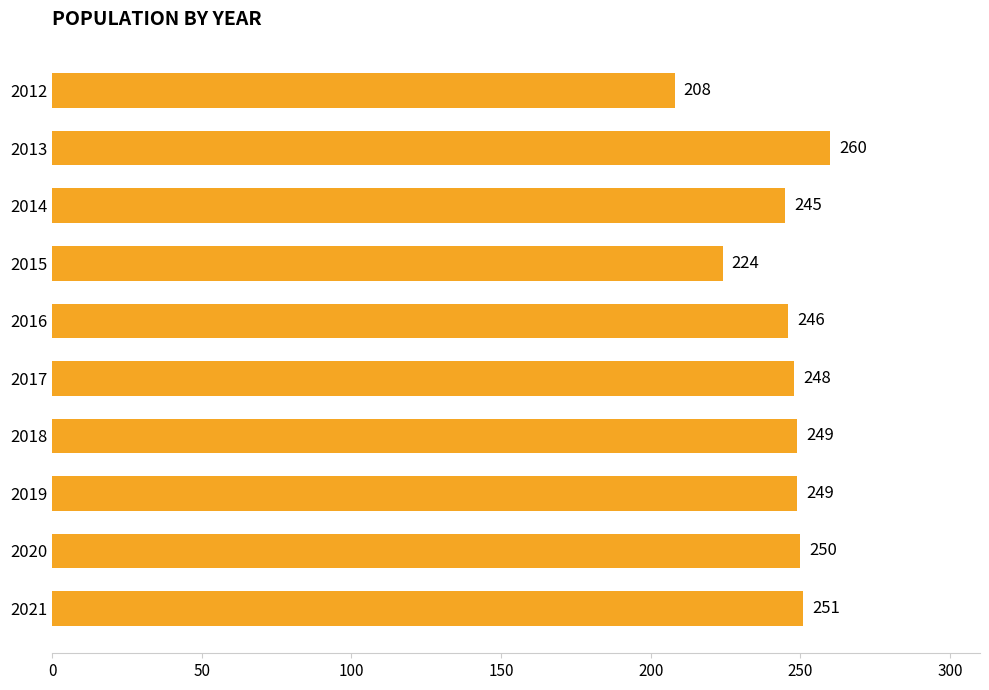

Between 2017 and 2021, which is larger?

2021